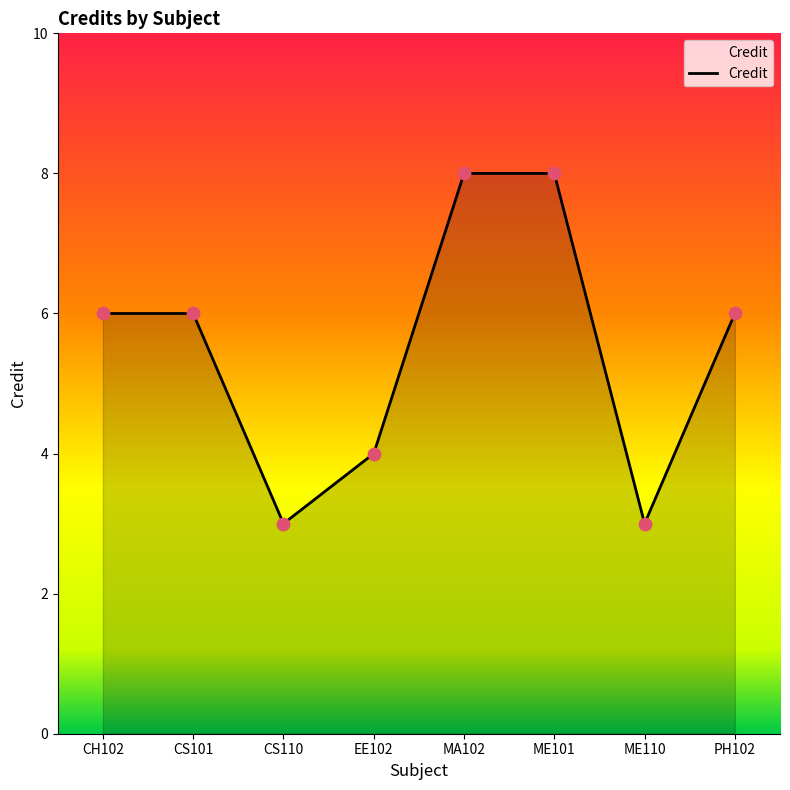

What is the change in value from CH102 to ME101?

+2